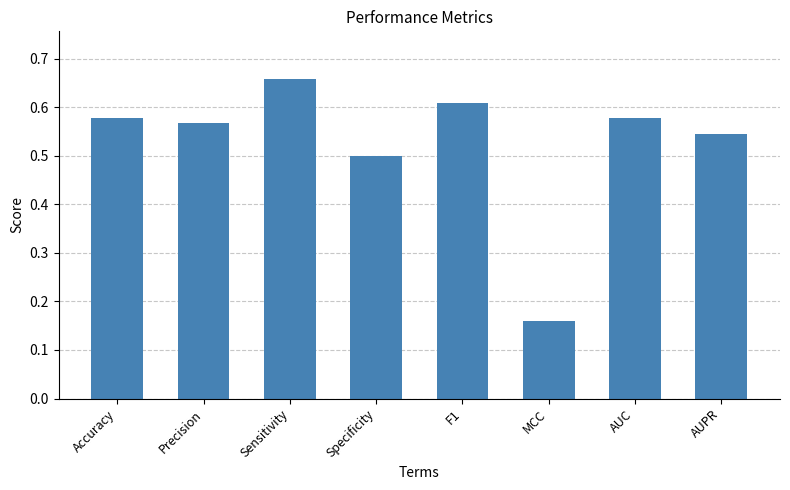

What is the label of the 4th bar from the right?

F1